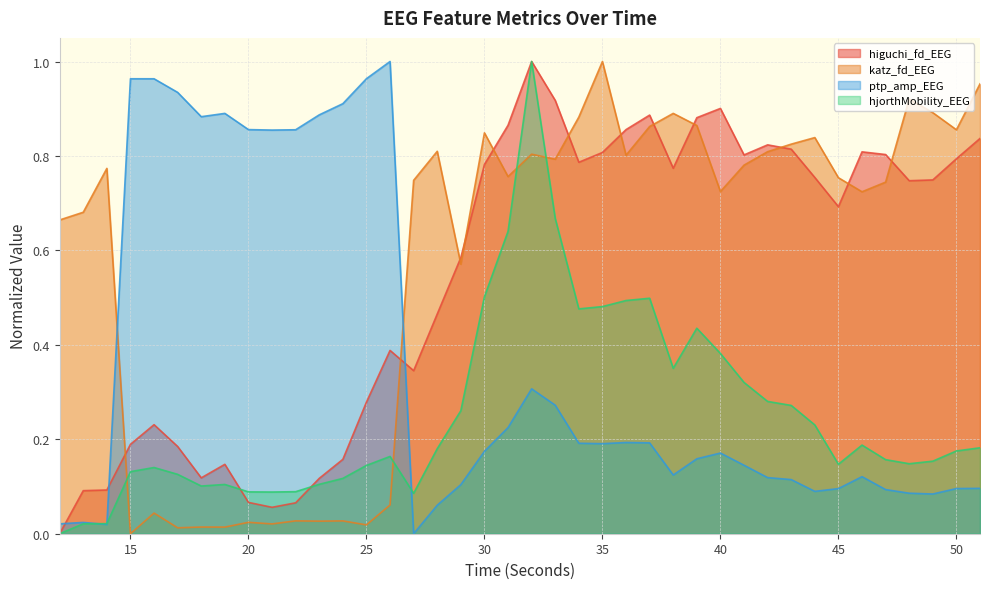

What is the maximum value shown in the chart?

1.0